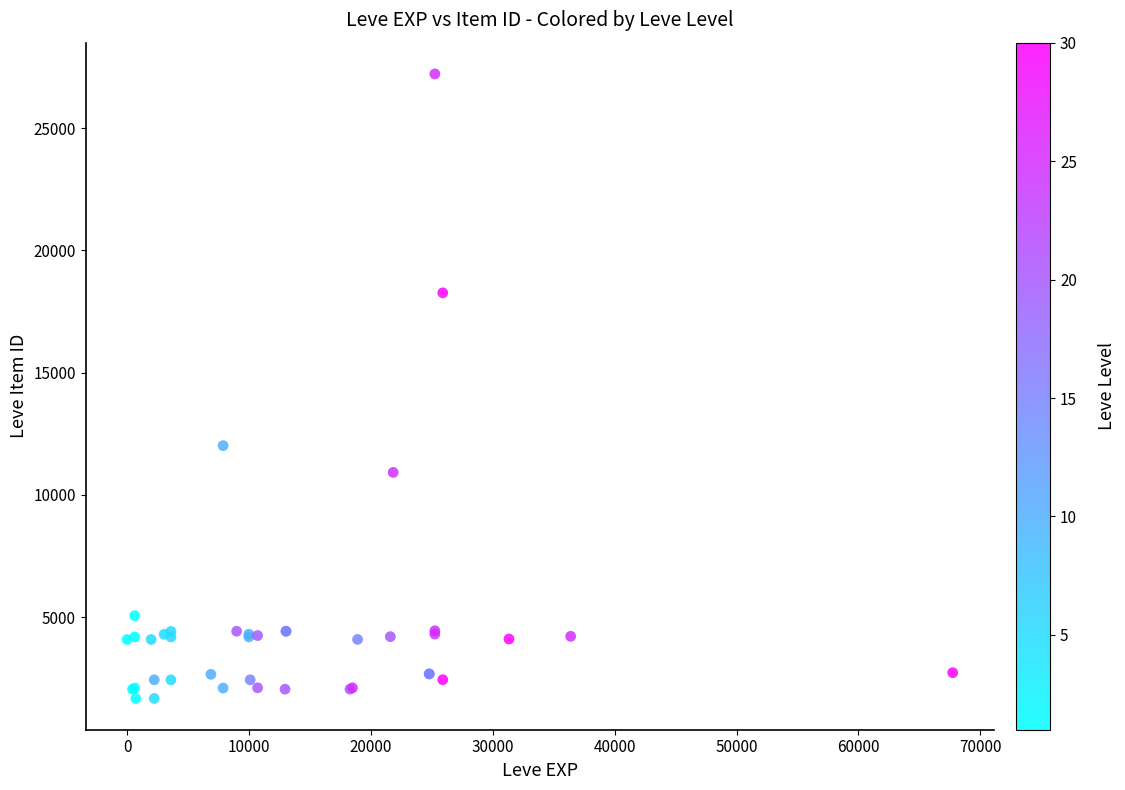

What Y value in the scatter plot is closest to 14448?

12018